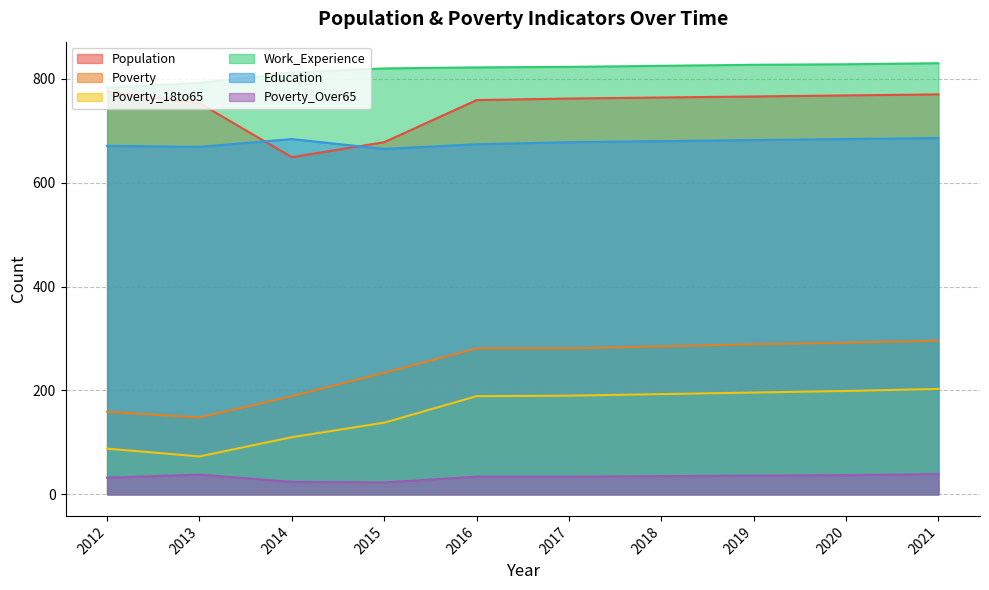

Does the chart have visible grid lines?

Yes